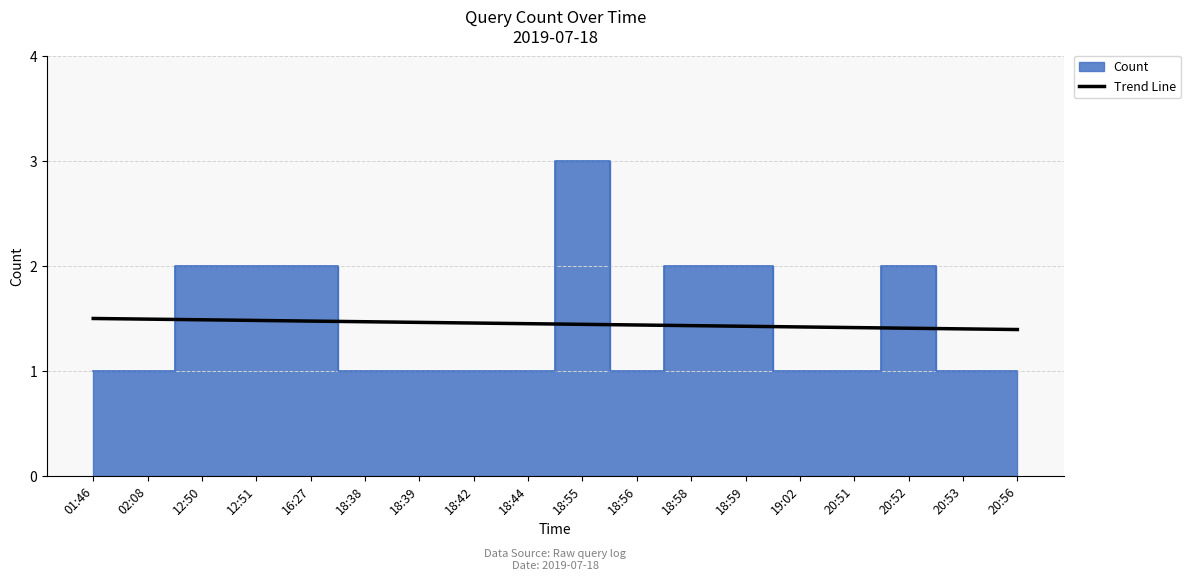

True or false: Trend Line has a value of 0.8 at 18:56.

False